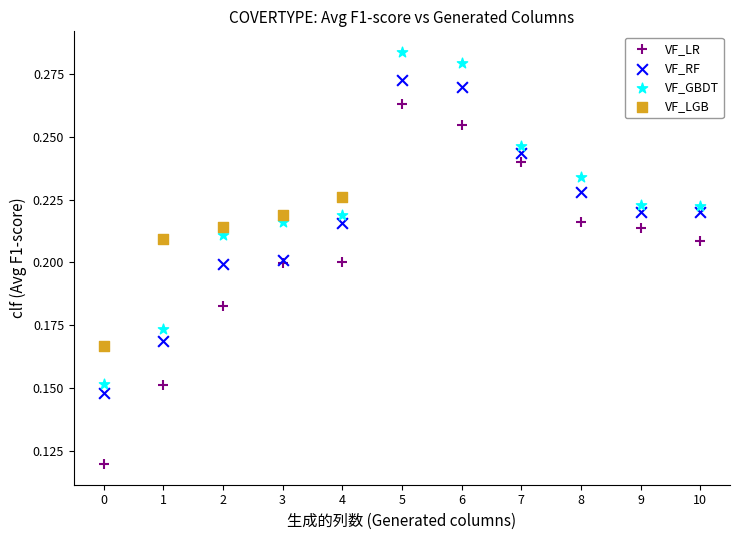

What are all the series names shown in the legend?

VF_LR, VF_RF, VF_GBDT, VF_LGB